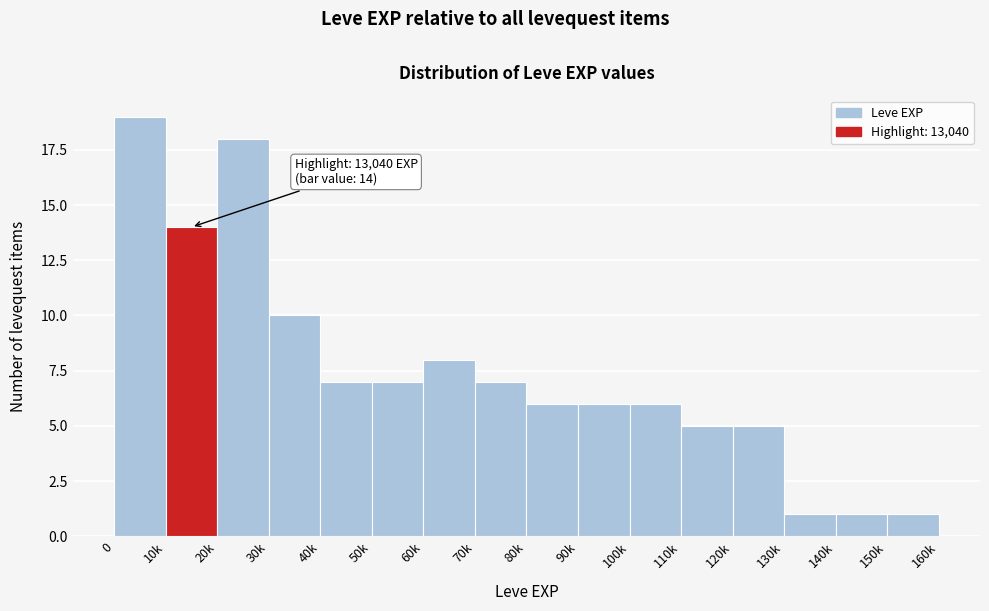

Reading left to right, extract all data points from this chart.

19	14	18	10	7	7	8	7	6	6	6	5	5	1	1	1